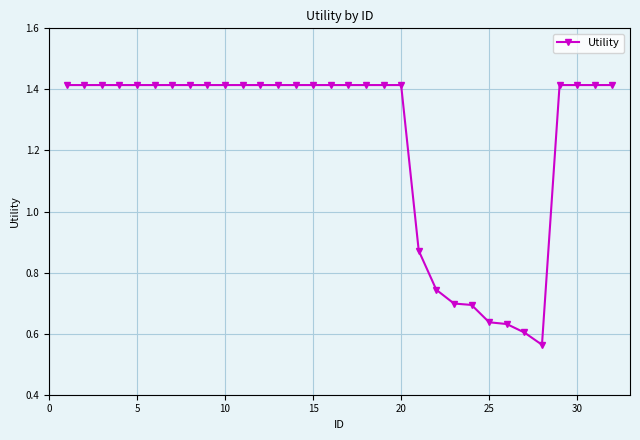

How many values are between 1 and 2?

24